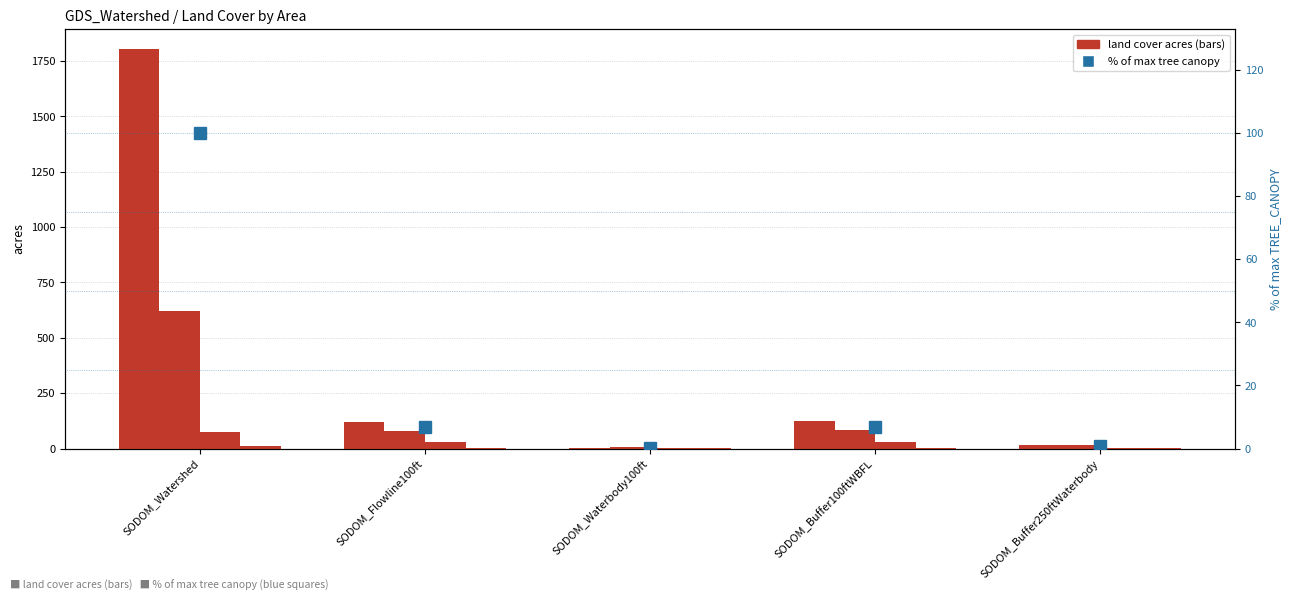

The value of TREE_CANOPY_acres at SODOM_Buffer250ftWaterbody is 15.1. True or false?

True